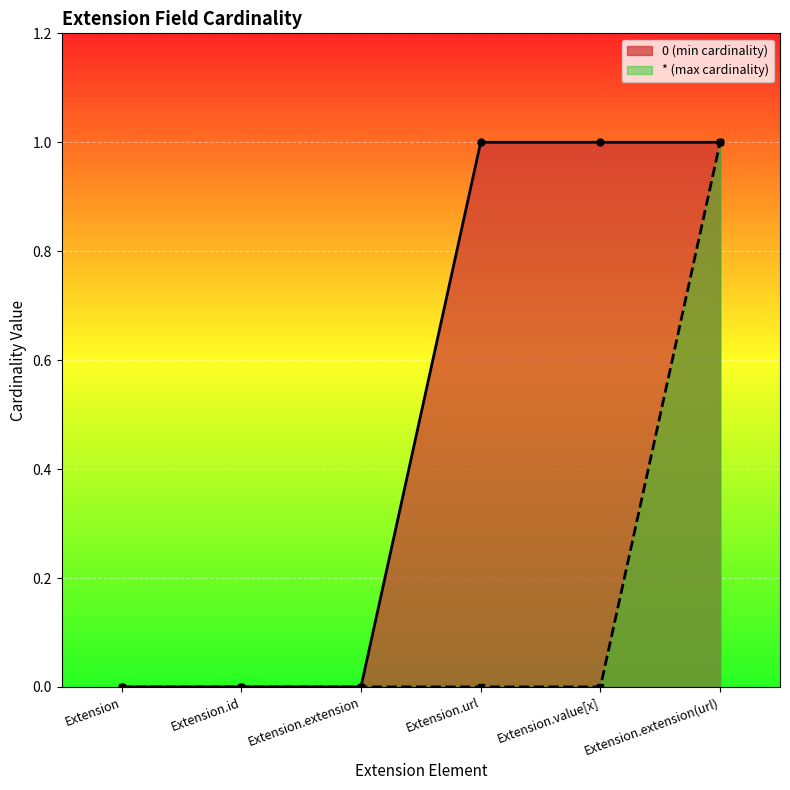

The value of * at Extension.extension(url) is 1. True or false?

False